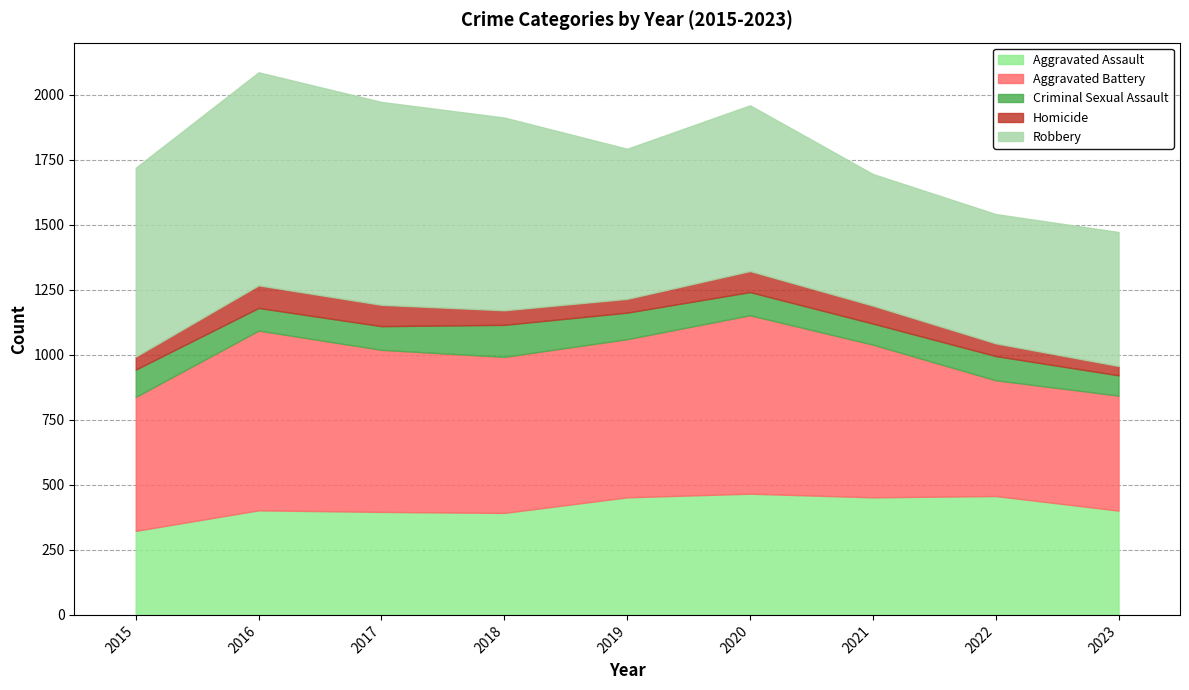

Read the Aggravated Battery value at 2020, to the nearest 5.

685